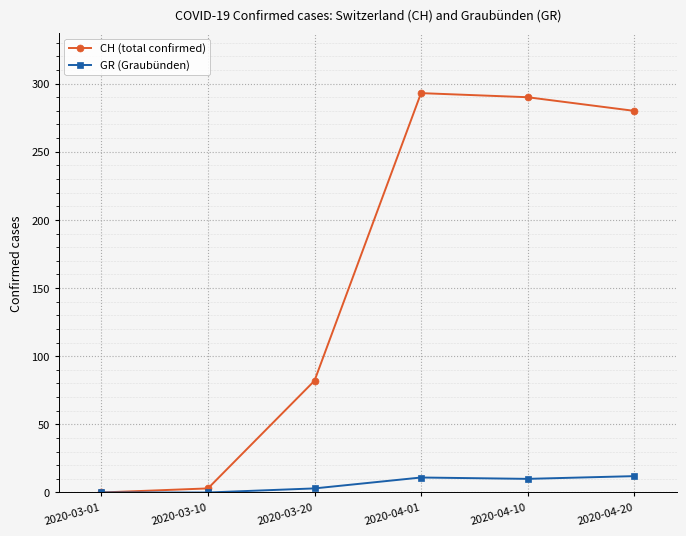

Where does the GR (Graubünden) series first go above 10?

2020-04-01